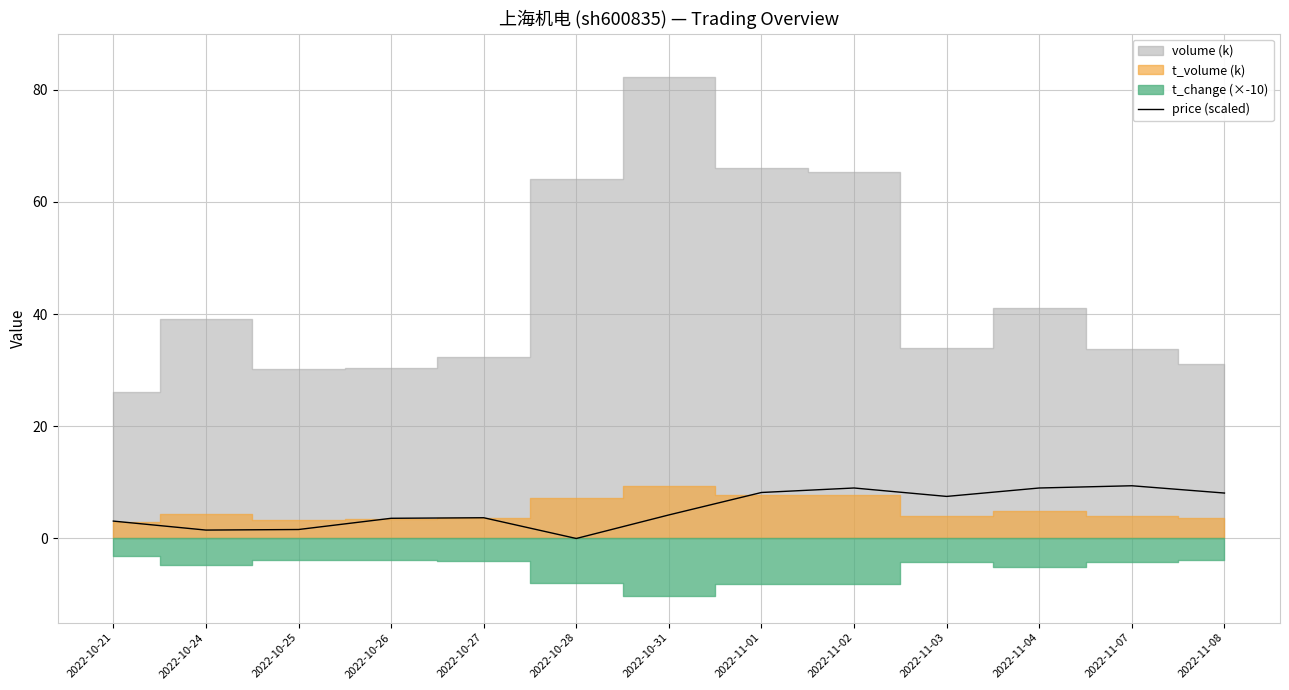

Is it true that price (scaled) equals 1.5 at 2022-10-24?

True